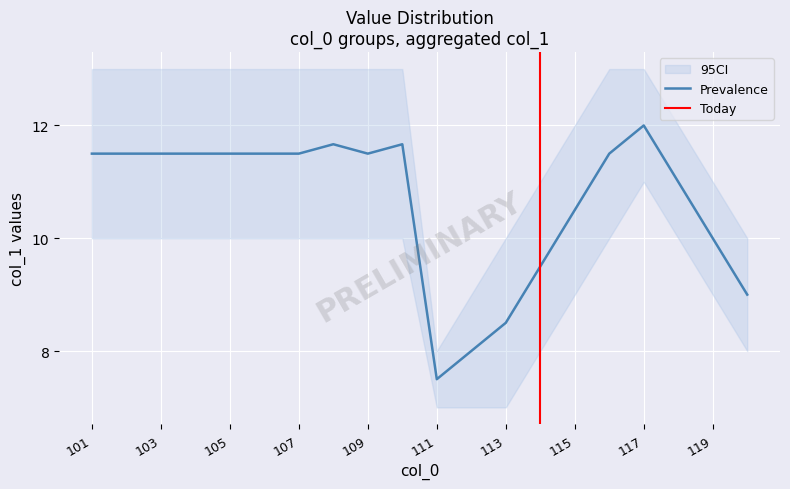

What is the lowest value of the Prevalence series?

7.5